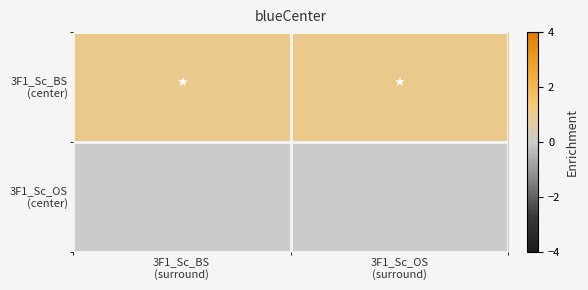

Which has a higher value, 3F1_Sc_BS
(surround) or 3F1_Sc_OS
(surround)?

3F1_Sc_BS
(surround)